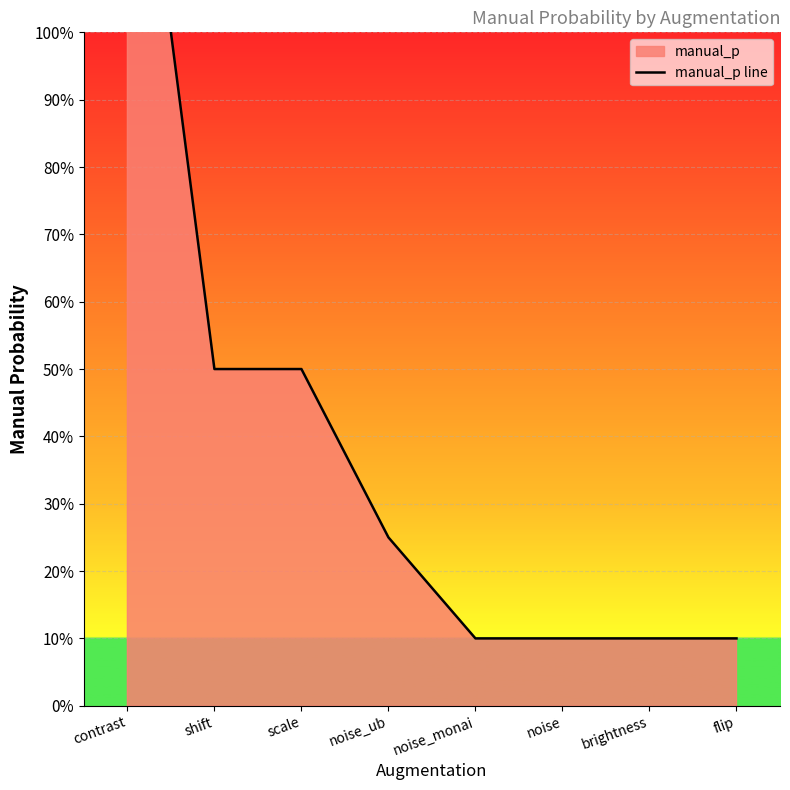

How many data points does each series have?

8